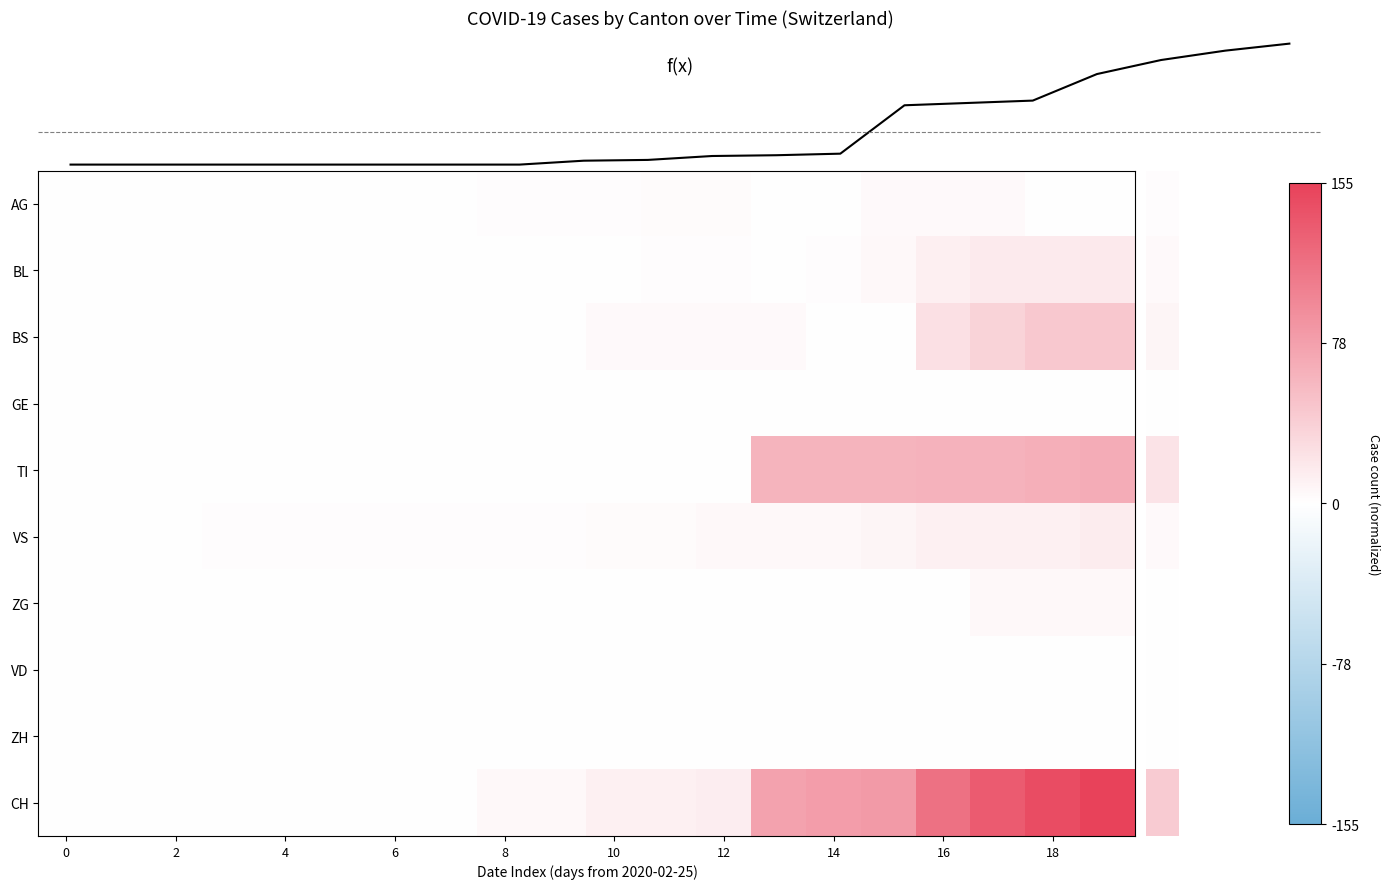

Which series has the widest spread of values?

f(x)